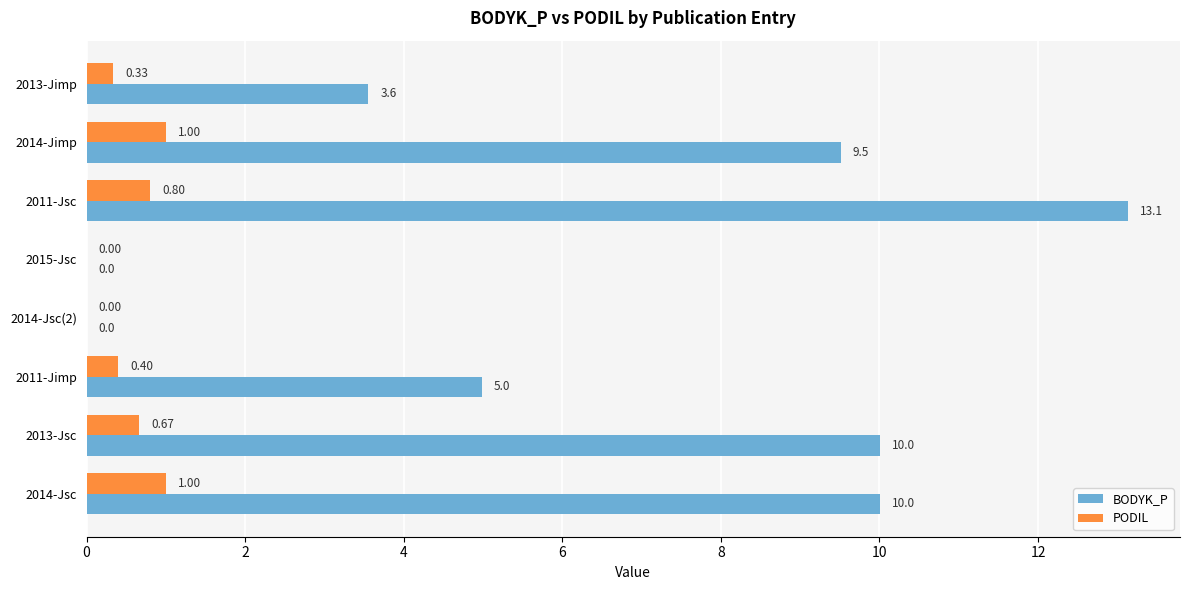

How many series are shown in this chart?

2